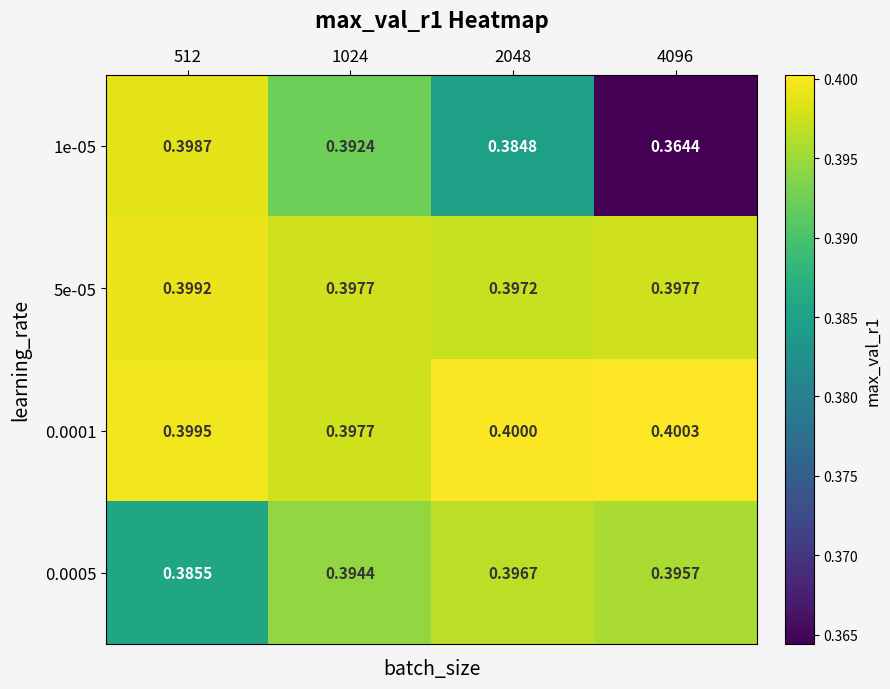

Is the value of 5e-05 at 2048 greater than the value of 1e-05 at 512?

No